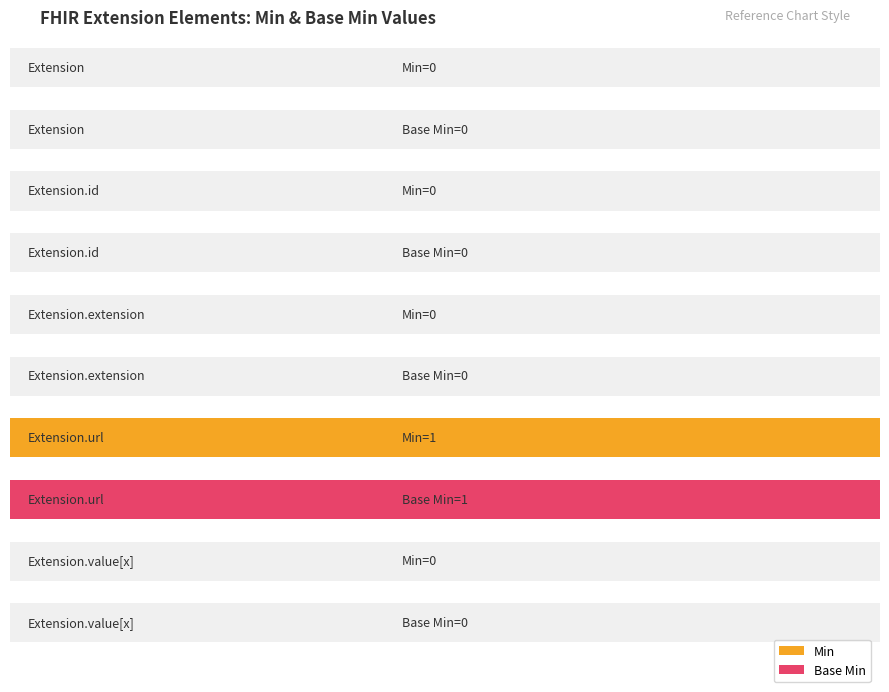

How many groups of bars are there?

5